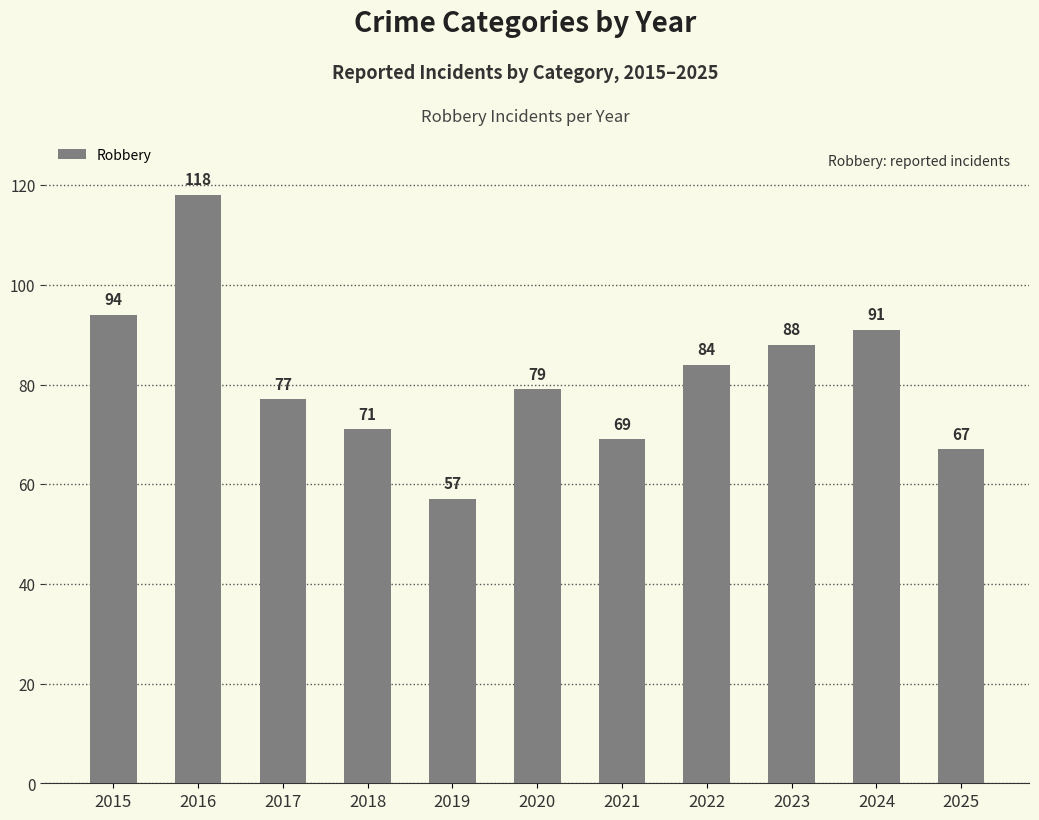

True or false: the data shows 91 at 2024.

True